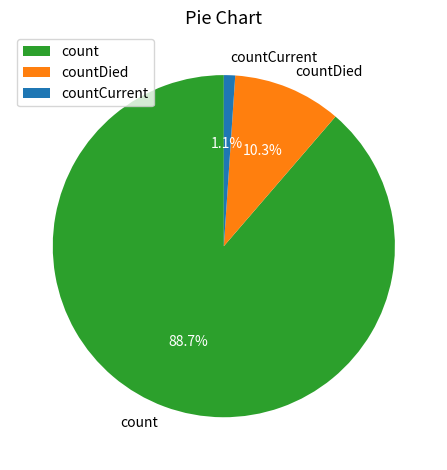

Which slice is the largest?

count